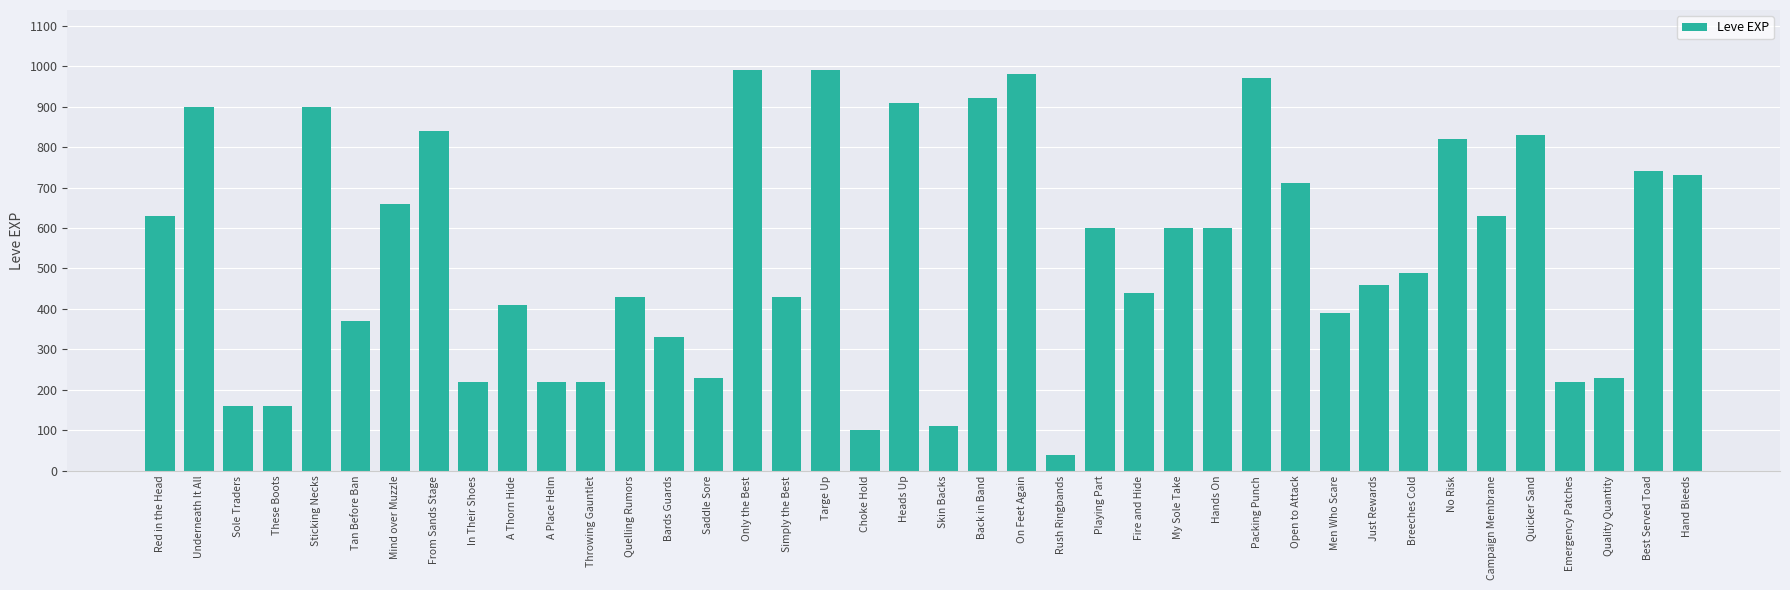

What is the change in value from Mind over Muzzle to Heads Up?

+250